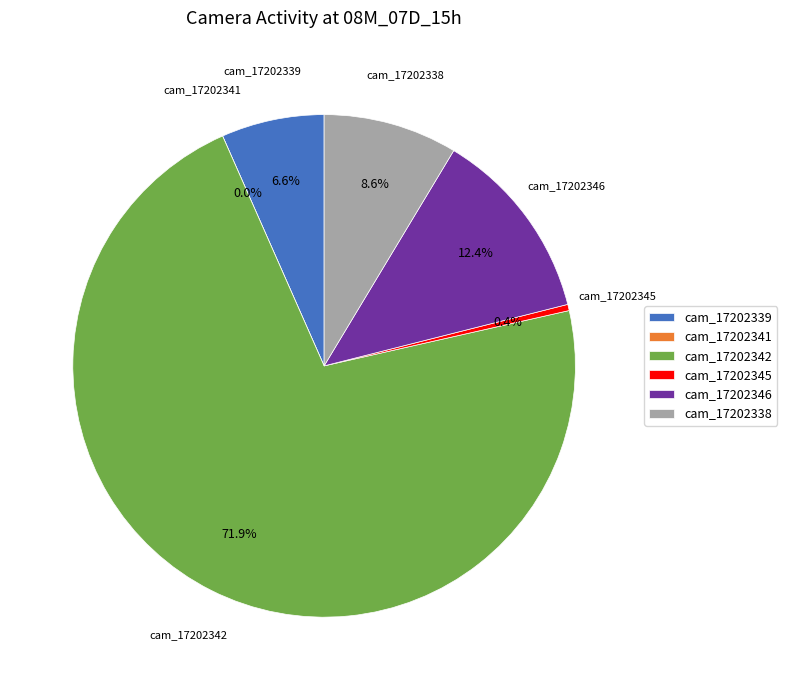

To the nearest percent, what percentage of the pie is cam_17202338?

9%